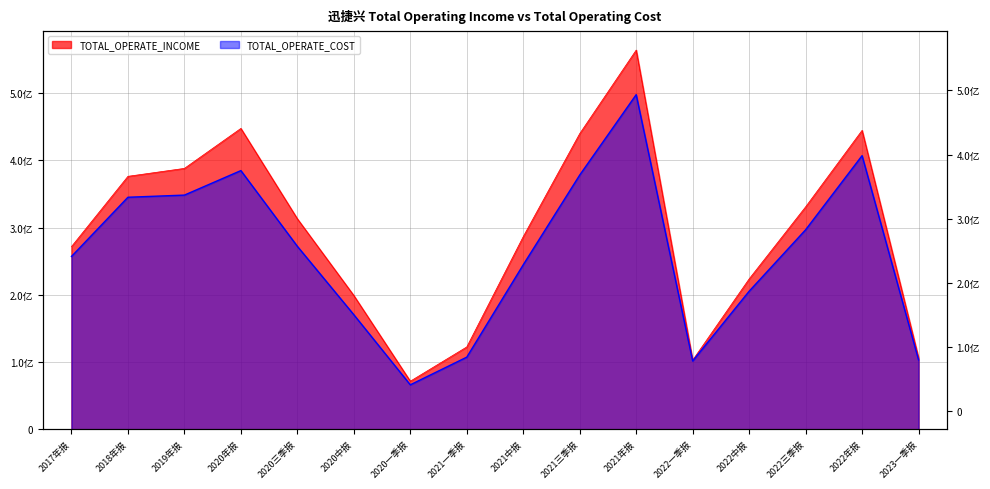

At which category does TOTAL_OPERATE_INCOME reach its first local peak?

2020年报